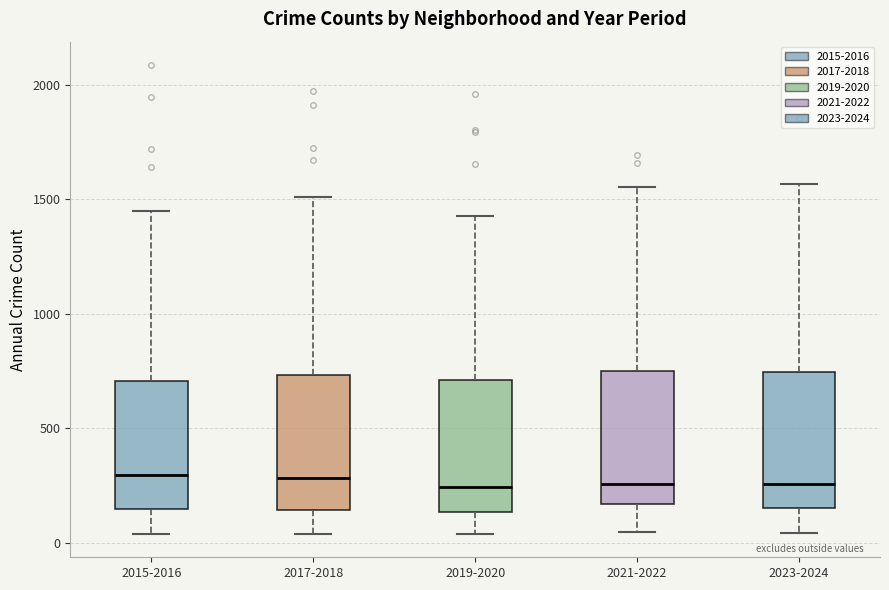

Reading left to right, read every box against the y-axis: the position of its median line, the range the box covers, and the ends of its whiskers. The values are not printed on the chart, so give them approximately, as read against the axis.

2015-2016: median 300, box 150 to 700, whiskers 50 to 1450
2017-2018: median 300, box 150 to 750, whiskers 50 to 1500
2019-2020: median 250, box 150 to 700, whiskers 50 to 1450
2021-2022: median 250, box 150 to 750, whiskers 50 to 1550
2023-2024: median 250, box 150 to 750, whiskers 50 to 1550